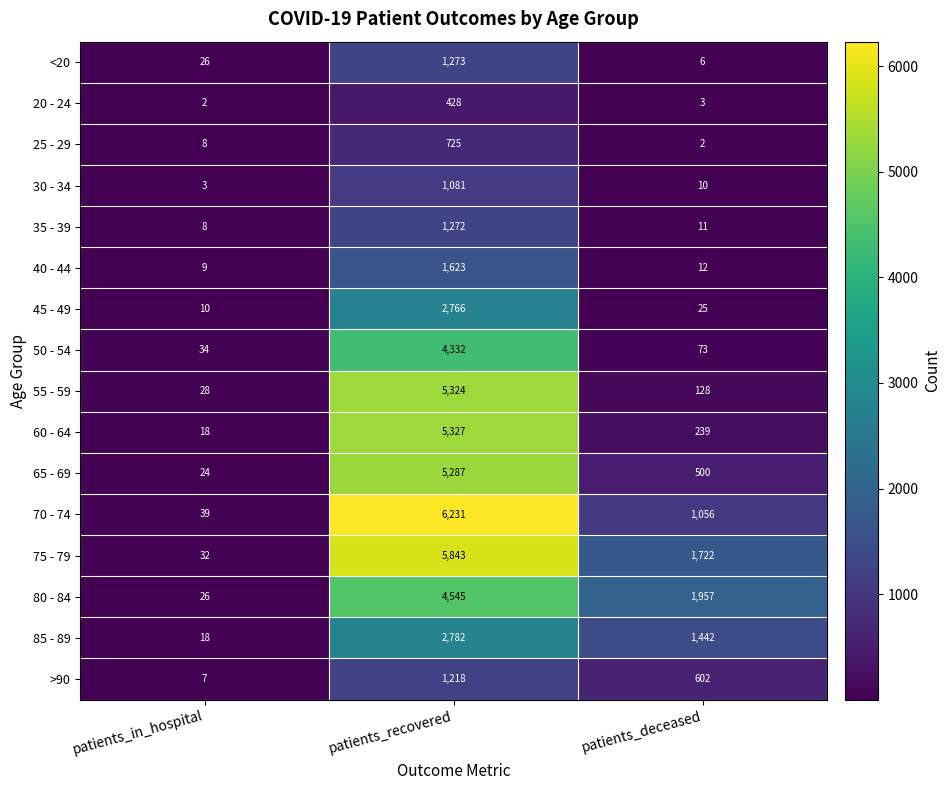

Which series has the largest range (max minus min)?

70 - 74